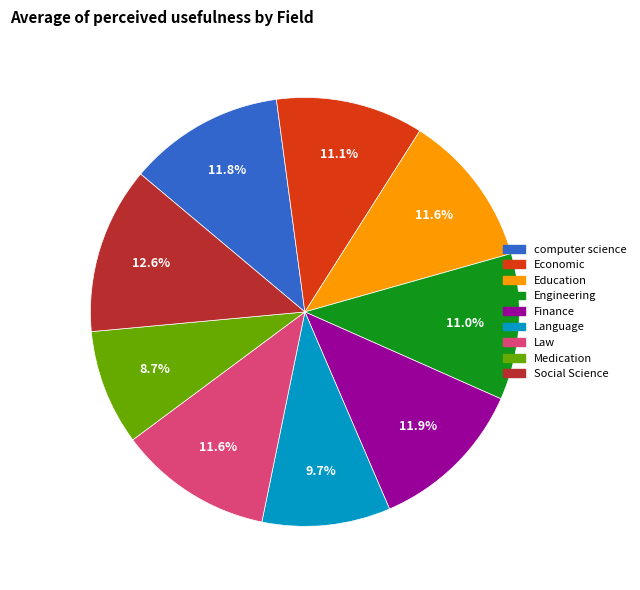

Approximately how many times larger is the value at Economic compared to Engineering?

1.0